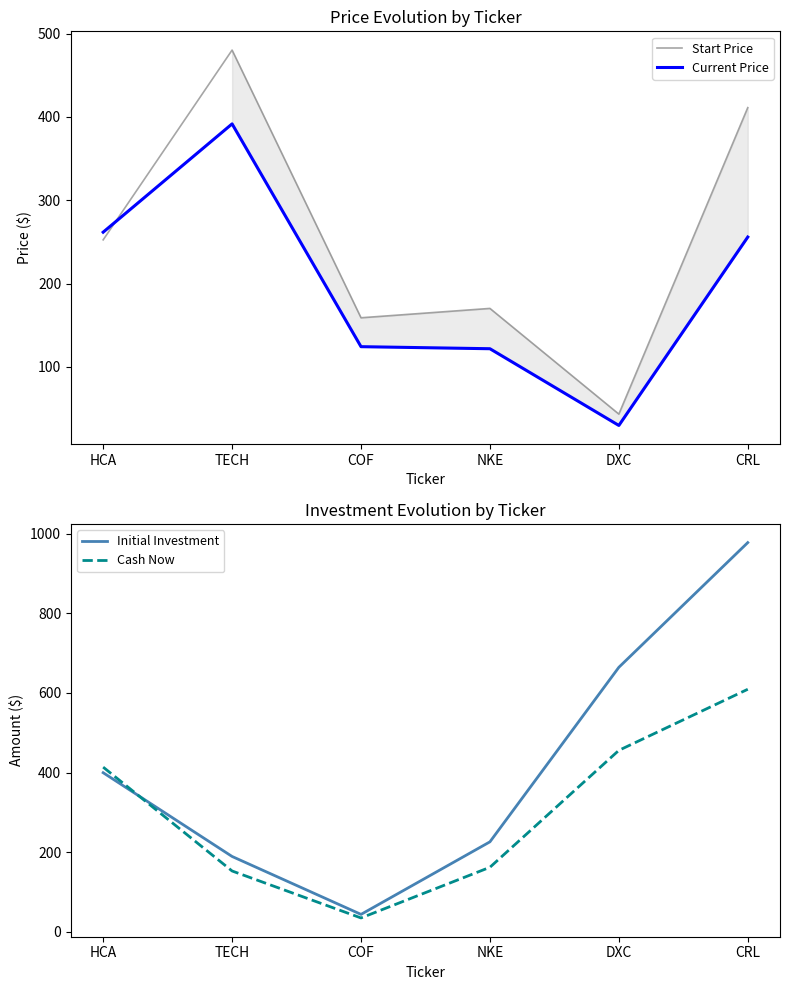

After their last crossing, which series has the higher values: Current Price or Initial Investment?

Initial Investment